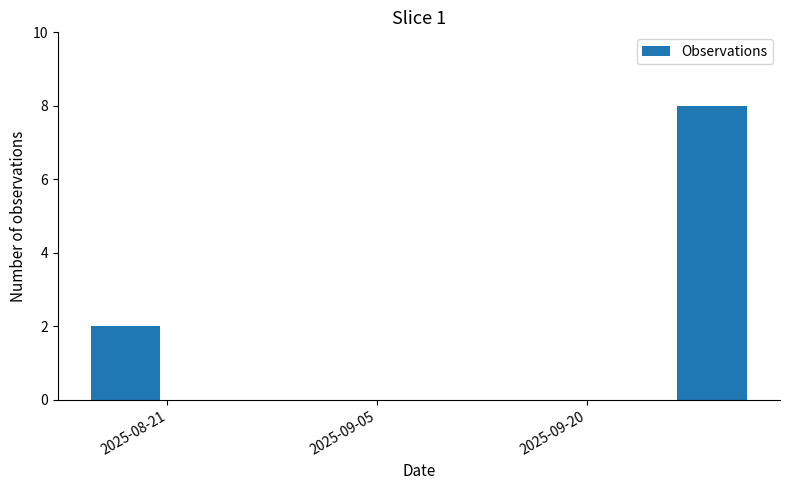

Which category has the highest value across all series?

2025-09-20